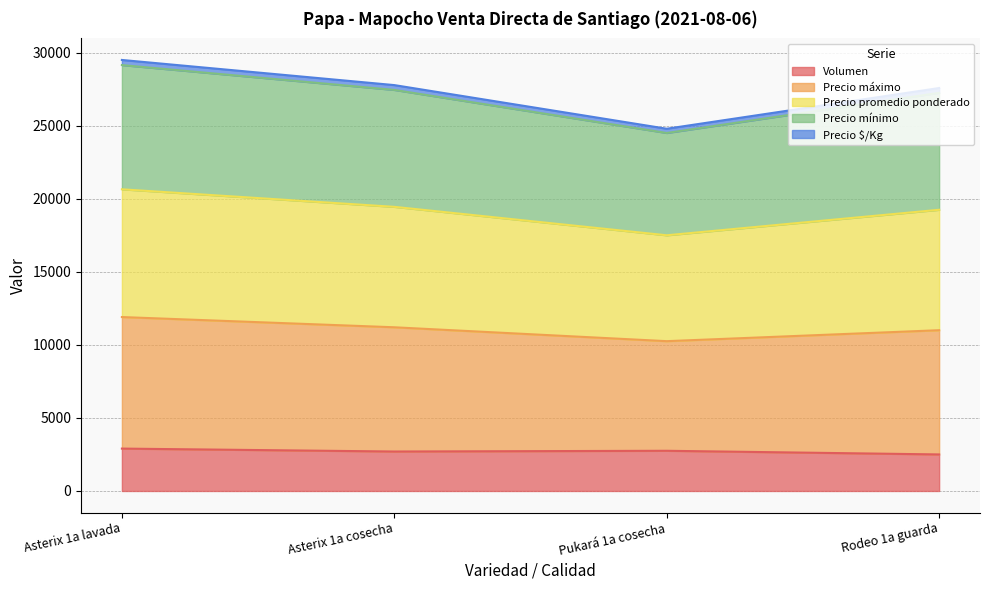

How many values in the Volumen series exceed 2750?

1